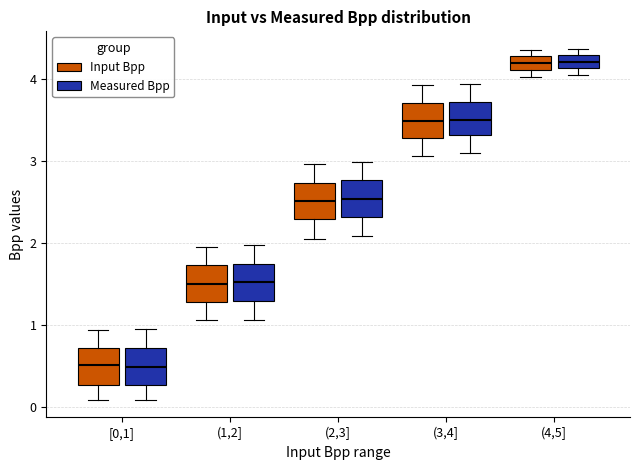

Reading left to right, transcribe this box plot: for each box, give where its median line is, the range the box spans, and where its two whiskers end, as read against the y-axis. The values are not printed on the chart, so give them approximately, as read against the axis.

[0,1] (Input Bpp): median 0.5, box 0.3 to 0.7, whiskers 0.1 to 0.9
[0,1] (Measured Bpp): median 0.5, box 0.3 to 0.7, whiskers 0.1 to 0.9
(1,2] (Input Bpp): median 1.5, box 1.3 to 1.7, whiskers 1.1 to 1.9
(1,2] (Measured Bpp): median 1.5, box 1.3 to 1.7, whiskers 1.1 to 2.0
(2,3] (Input Bpp): median 2.5, box 2.3 to 2.7, whiskers 2.0 to 3.0
(2,3] (Measured Bpp): median 2.5, box 2.3 to 2.8, whiskers 2.1 to 3.0
(3,4] (Input Bpp): median 3.5, box 3.3 to 3.7, whiskers 3.1 to 3.9
(3,4] (Measured Bpp): median 3.5, box 3.3 to 3.7, whiskers 3.1 to 3.9
(4,5] (Input Bpp): median 4.2, box 4.1 to 4.3, whiskers 4.0 to 4.4
(4,5] (Measured Bpp): median 4.2, box 4.1 to 4.3, whiskers 4.0 to 4.4